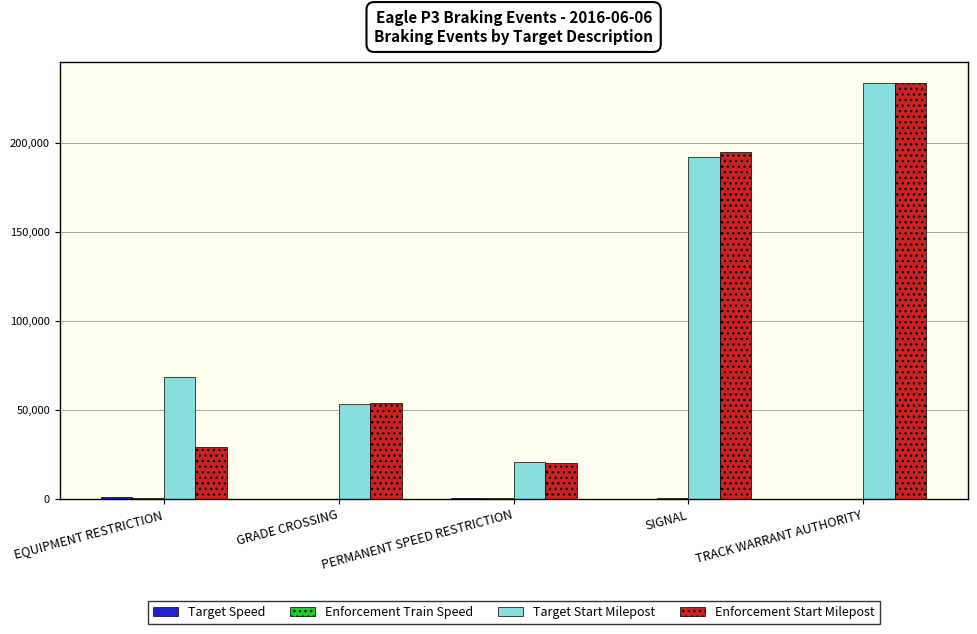

Is it true that Enforcement Start Milepost equals 233399 at TRACK WARRANT AUTHORITY?

True